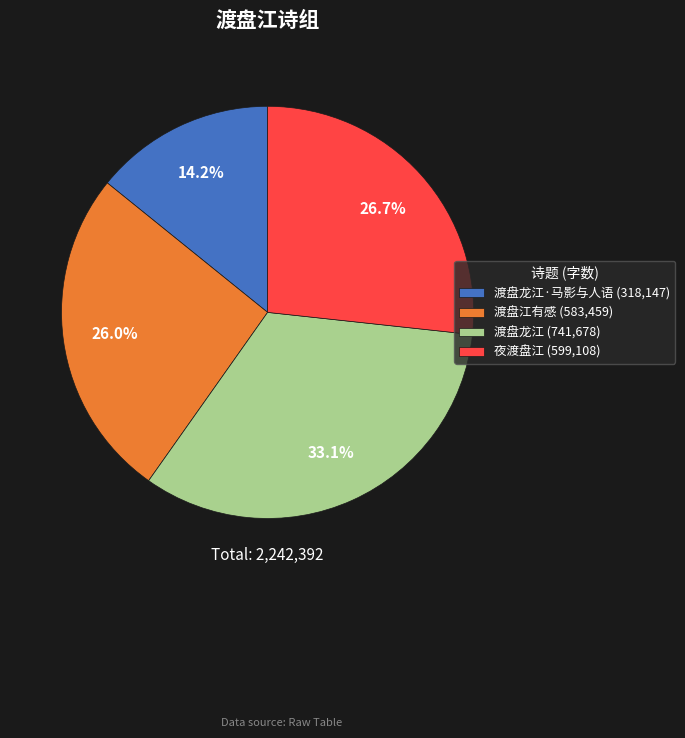

Does 渡盘龙江·马影与人语 (318,147) account for over 50% of the chart?

No